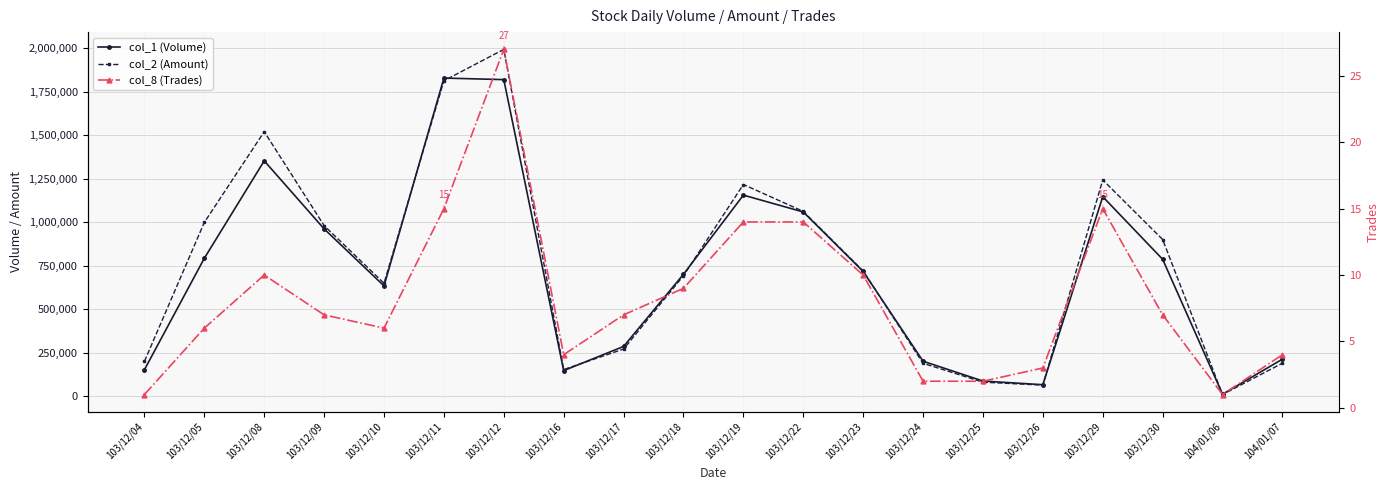

Reading right to left, transcribe all the data shown in this chart.

col_1 (Volume): 212000	10000	786000	1146000	65000	86000	200000	716000	1058000	1155000	700000	285000	146000	1819000	1828000	633000	961000	1352000	792000	151000
col_2 (Amount): 188700	8600	899760	1242420	62600	79550	188000	718540	1061300	1216030	691850	270110	152180	1992950	1812540	648170	979800	1519900	998210	199320
col_8 (Trades): 4	1	7	15	3	2	2	10	14	14	9	7	4	27	15	6	7	10	6	1